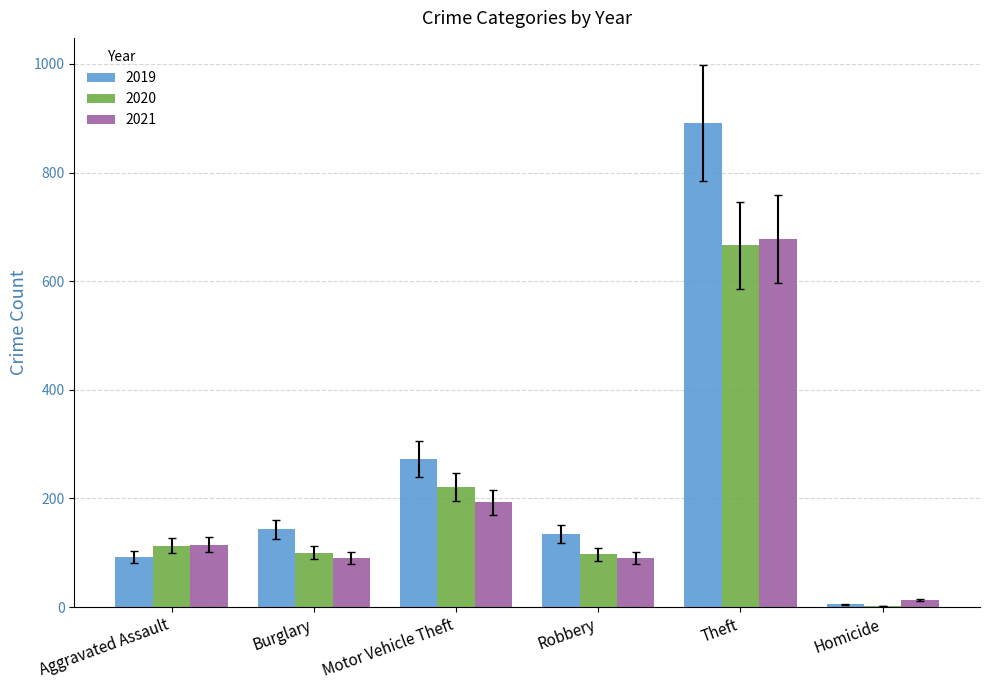

True or false: 2021 has a value of 678 at Theft.

True